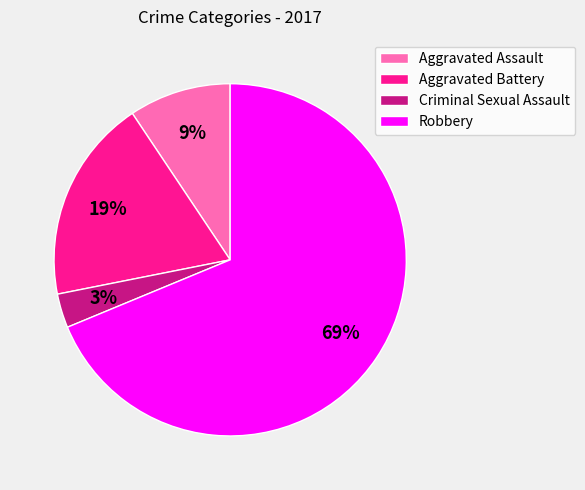

Between Criminal Sexual Assault and Robbery, which is larger?

Robbery